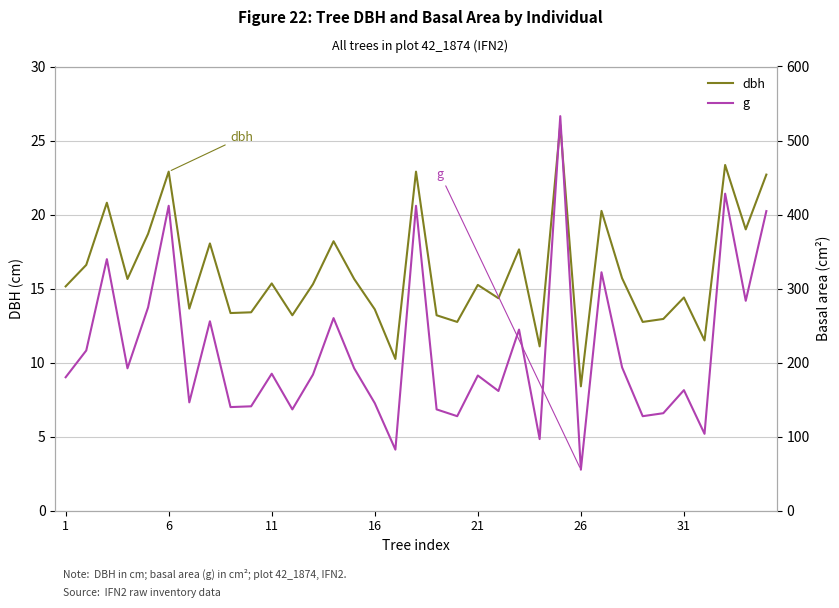

What is the minimum value for dbh?

8.4